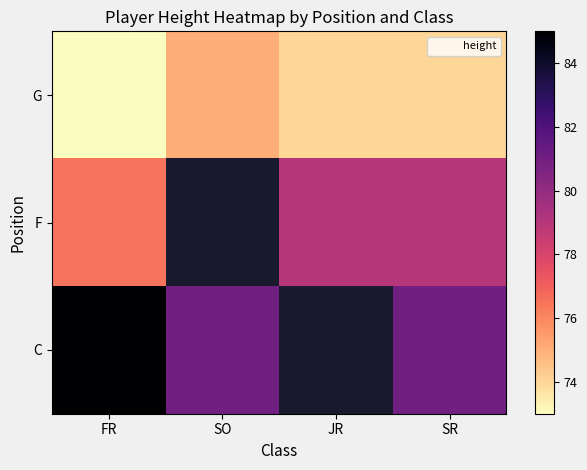

What is the spread (max minus min) of values at FR?

12.0